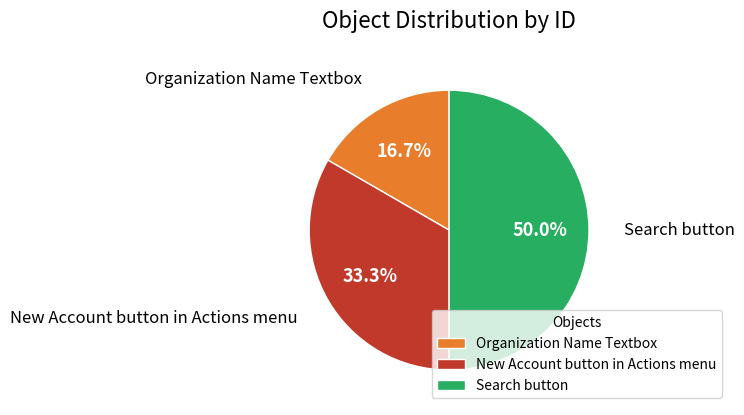

Count the number of slices in the pie.

3